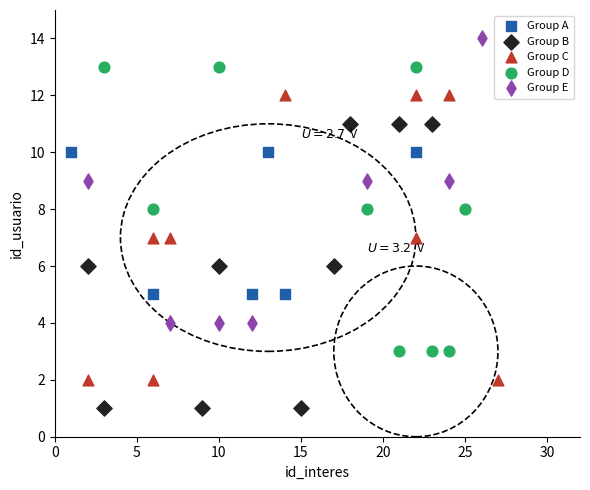

Which series reaches the minimum Y coordinate?

Group B